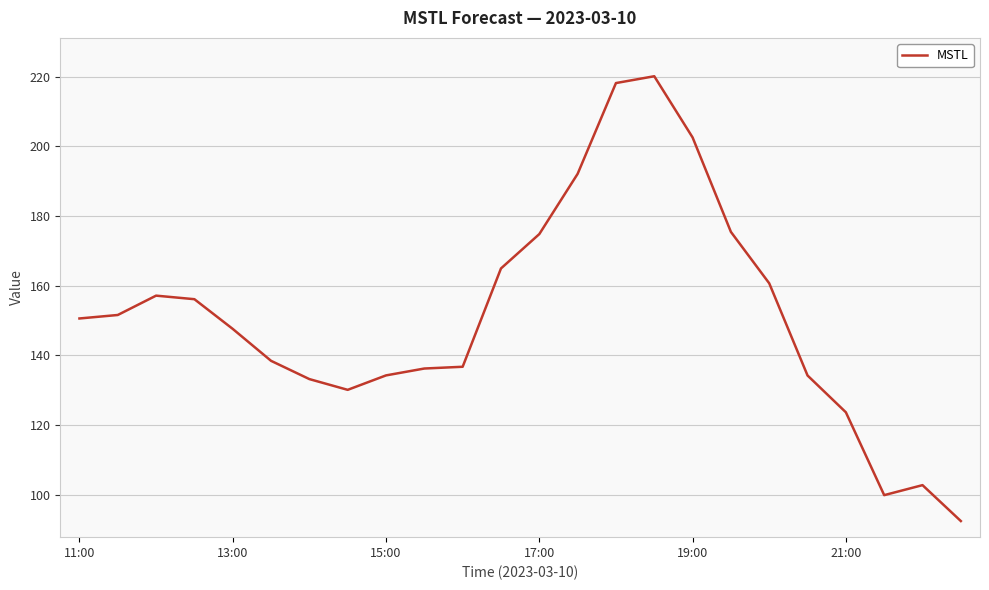

What is the difference between the maximum and minimum values?

127.6